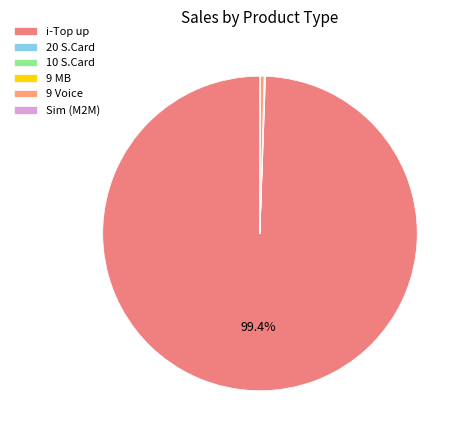

What percentage is NOT represented by Sim (M2M)?

100.0%